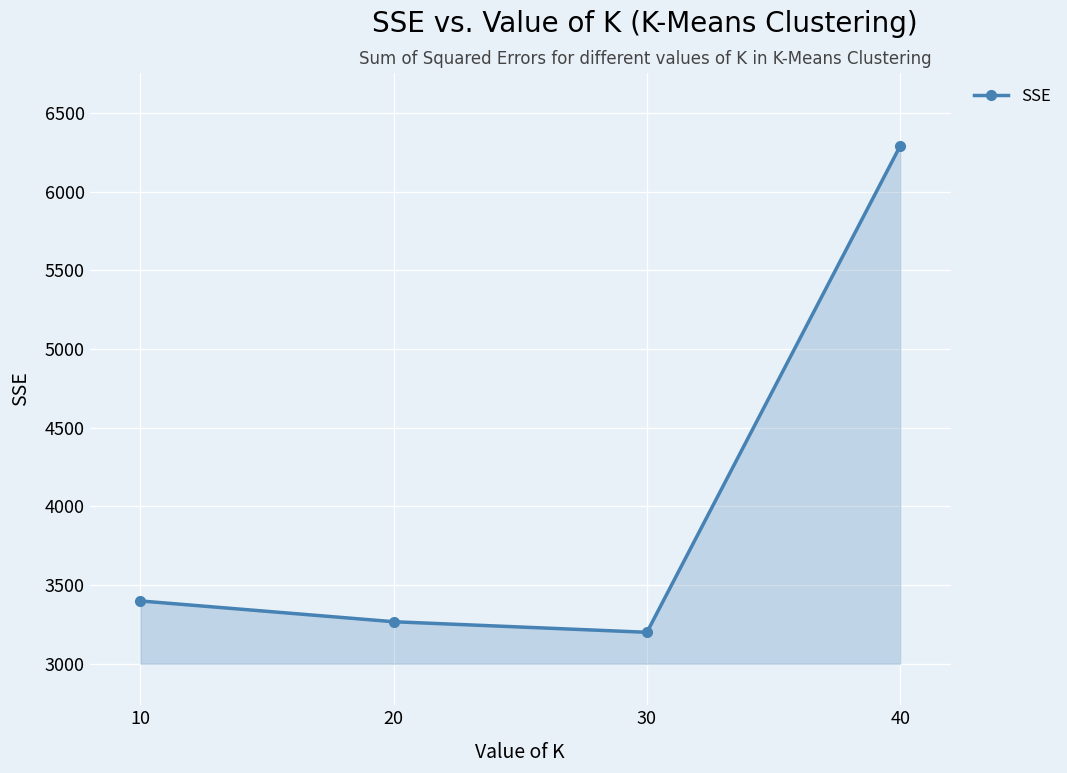

Reading right to left, list all the values displayed in this chart.

6291.7	3199.4	3266.6	3398.7